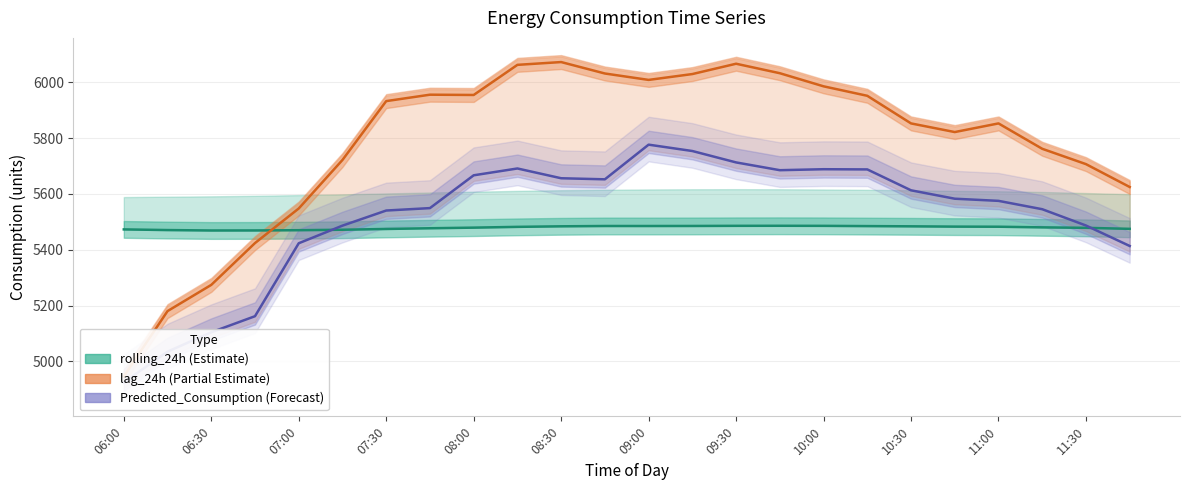

What is the sum of all Predicted_Consumption values?

132415.0